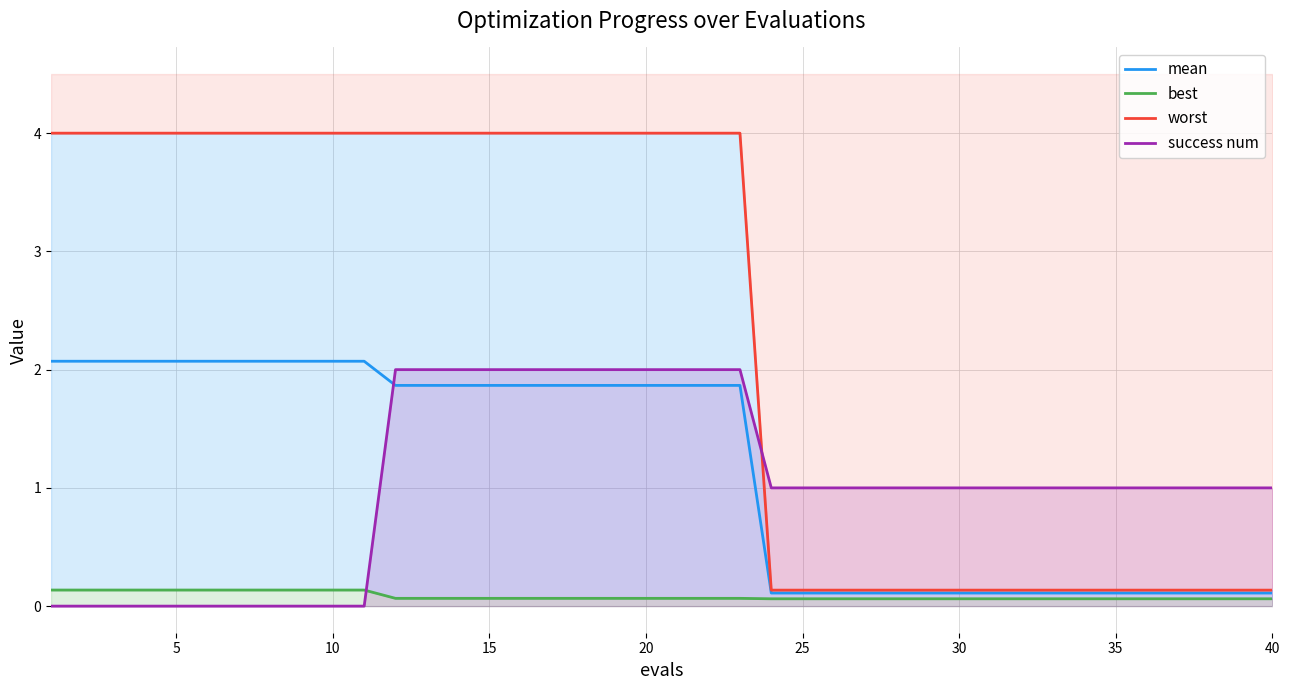

What is the sum of the success num values at 35 and 10?

1.0